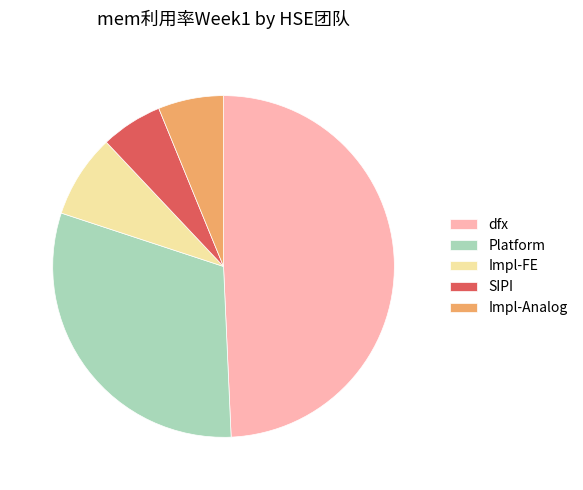

Is there a majority slice in this chart?

No